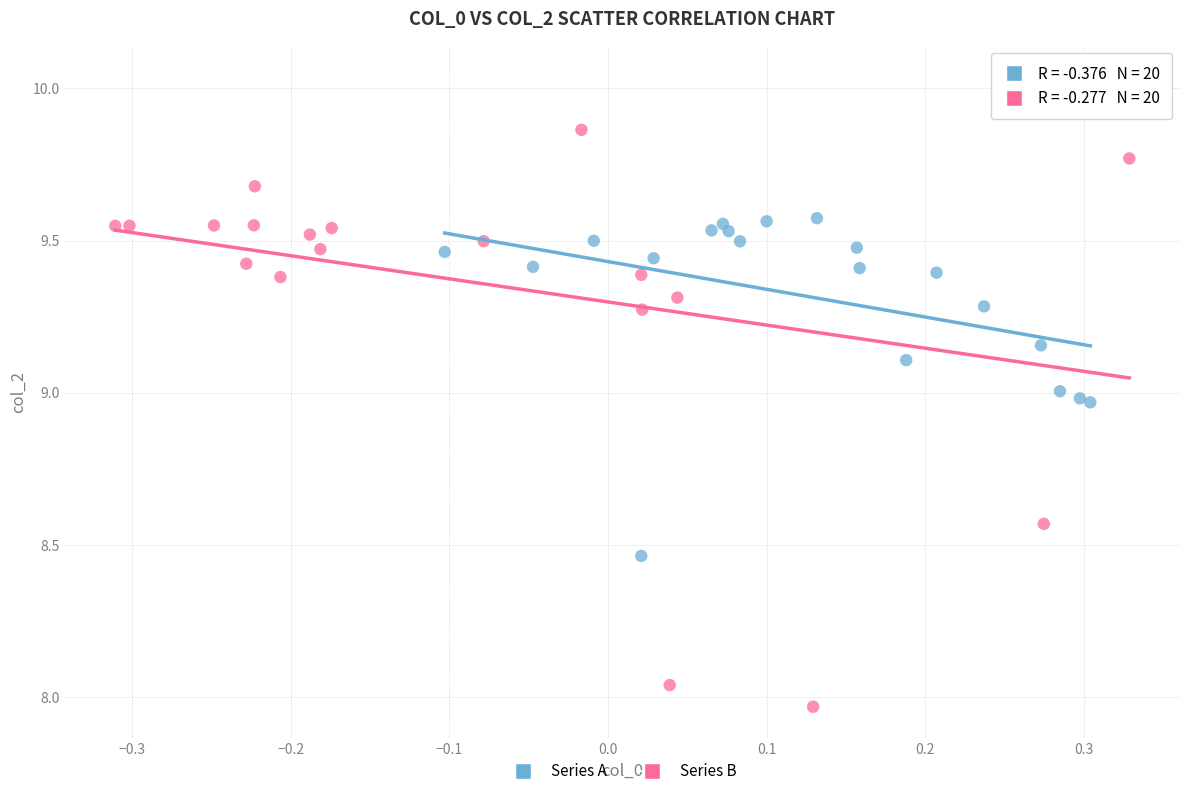

Which series has the widest spread of Y values?

Series B